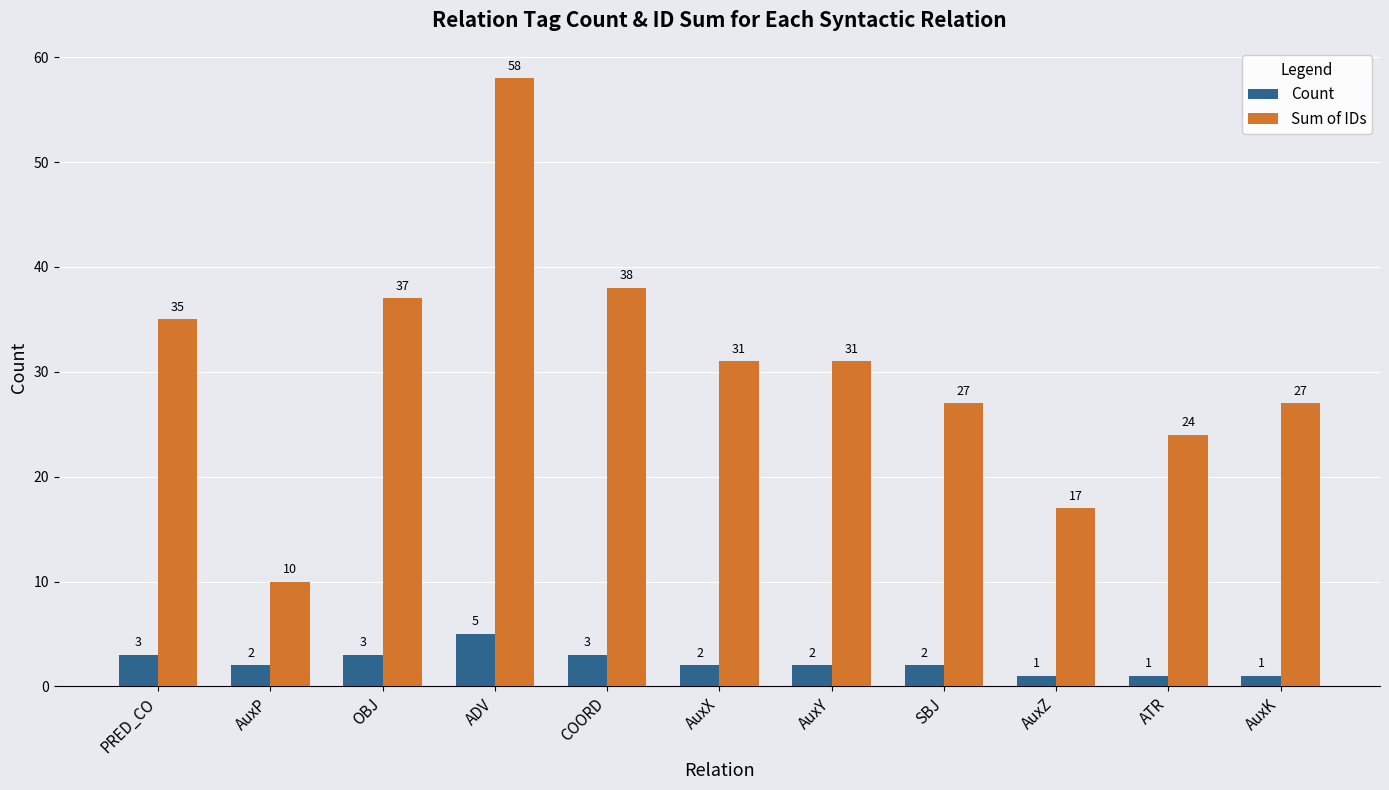

What is the approximate value of Sum of IDs at ADV?

58